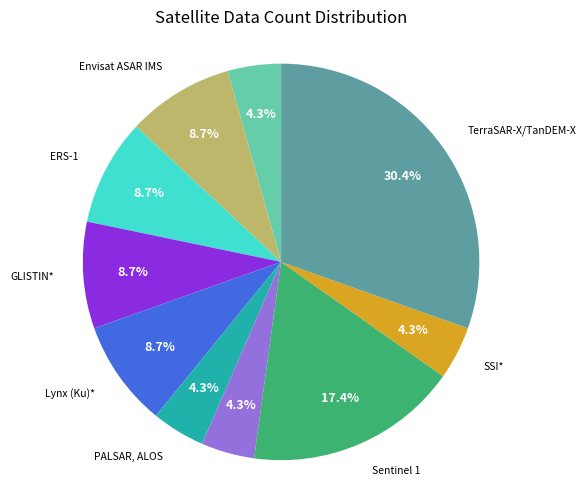

How many segments does this pie chart have?

10